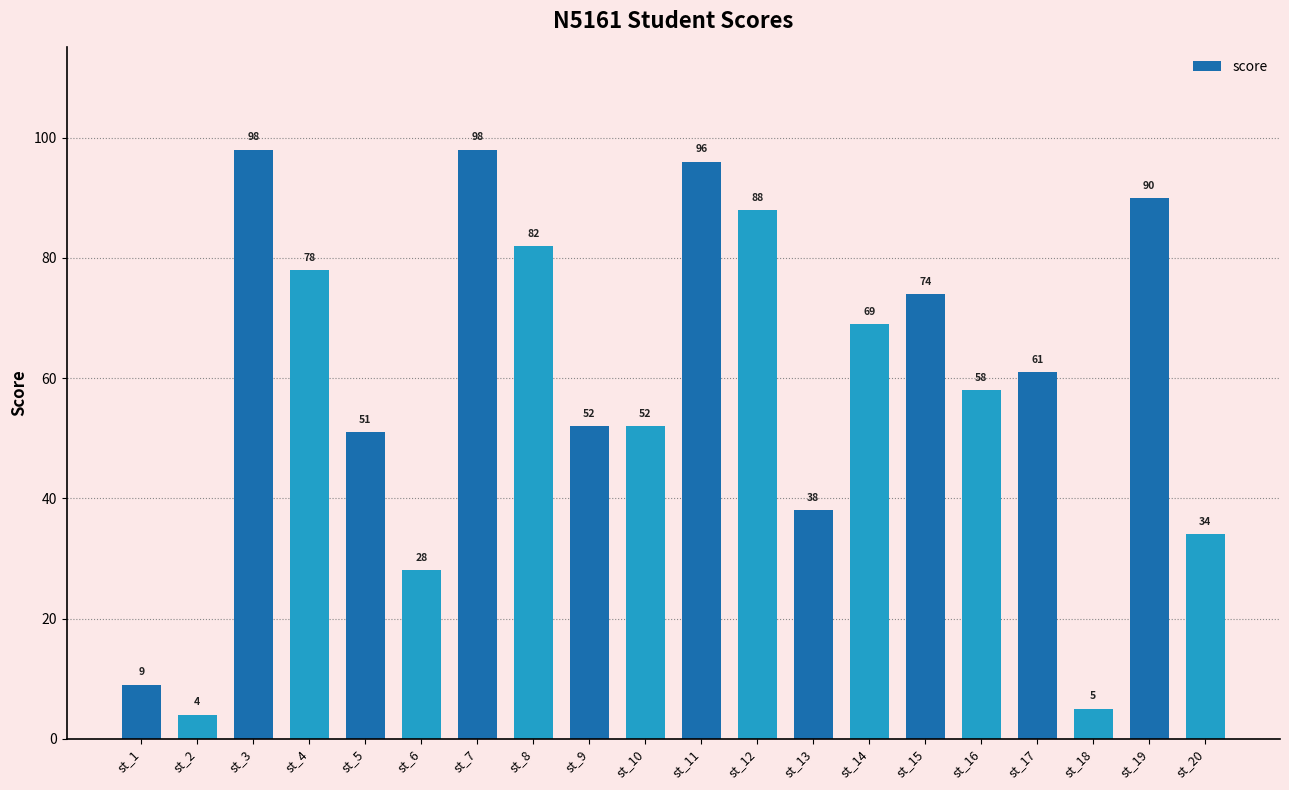

True or false: the data shows 38 at st_13.

True